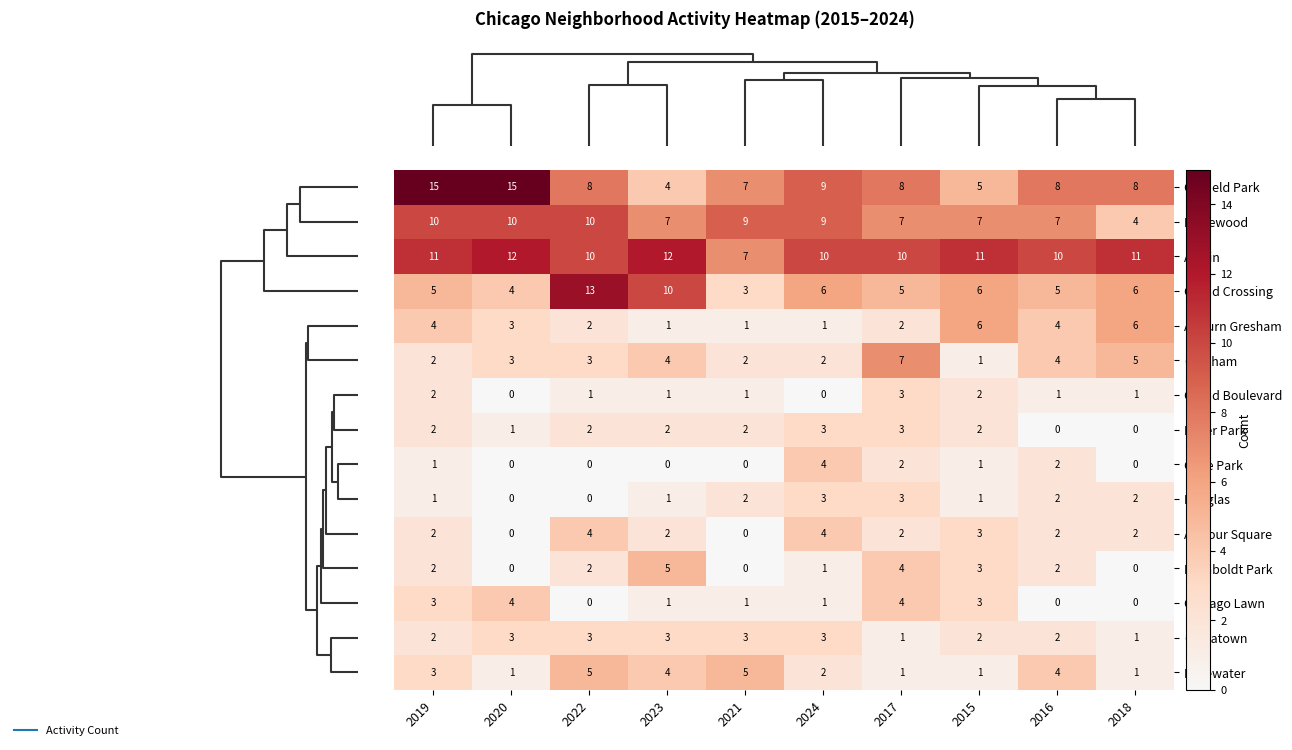

Which series has the widest spread of values?

Garfield Park